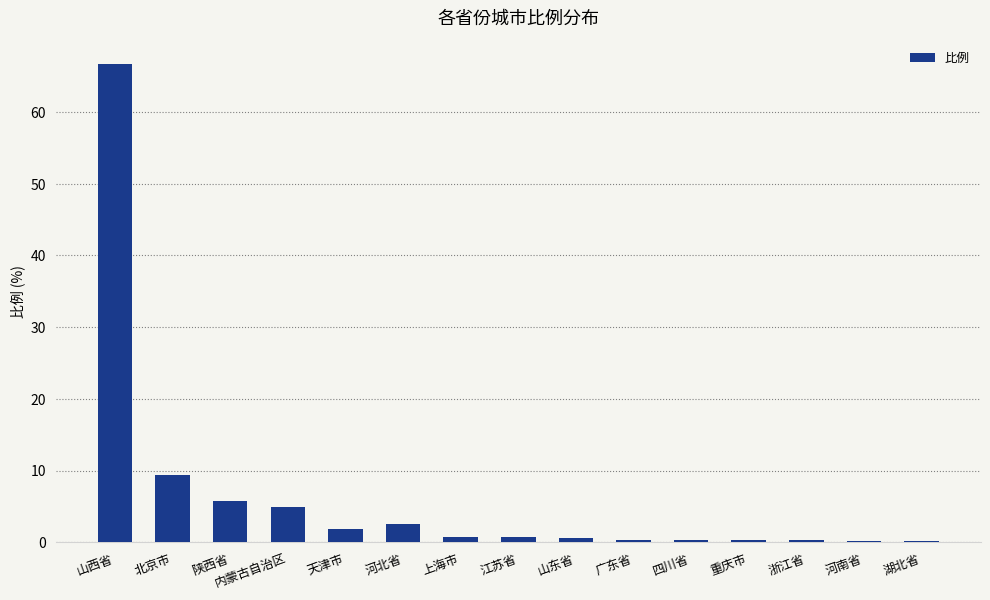

Which category has the highest value across all series?

山西省